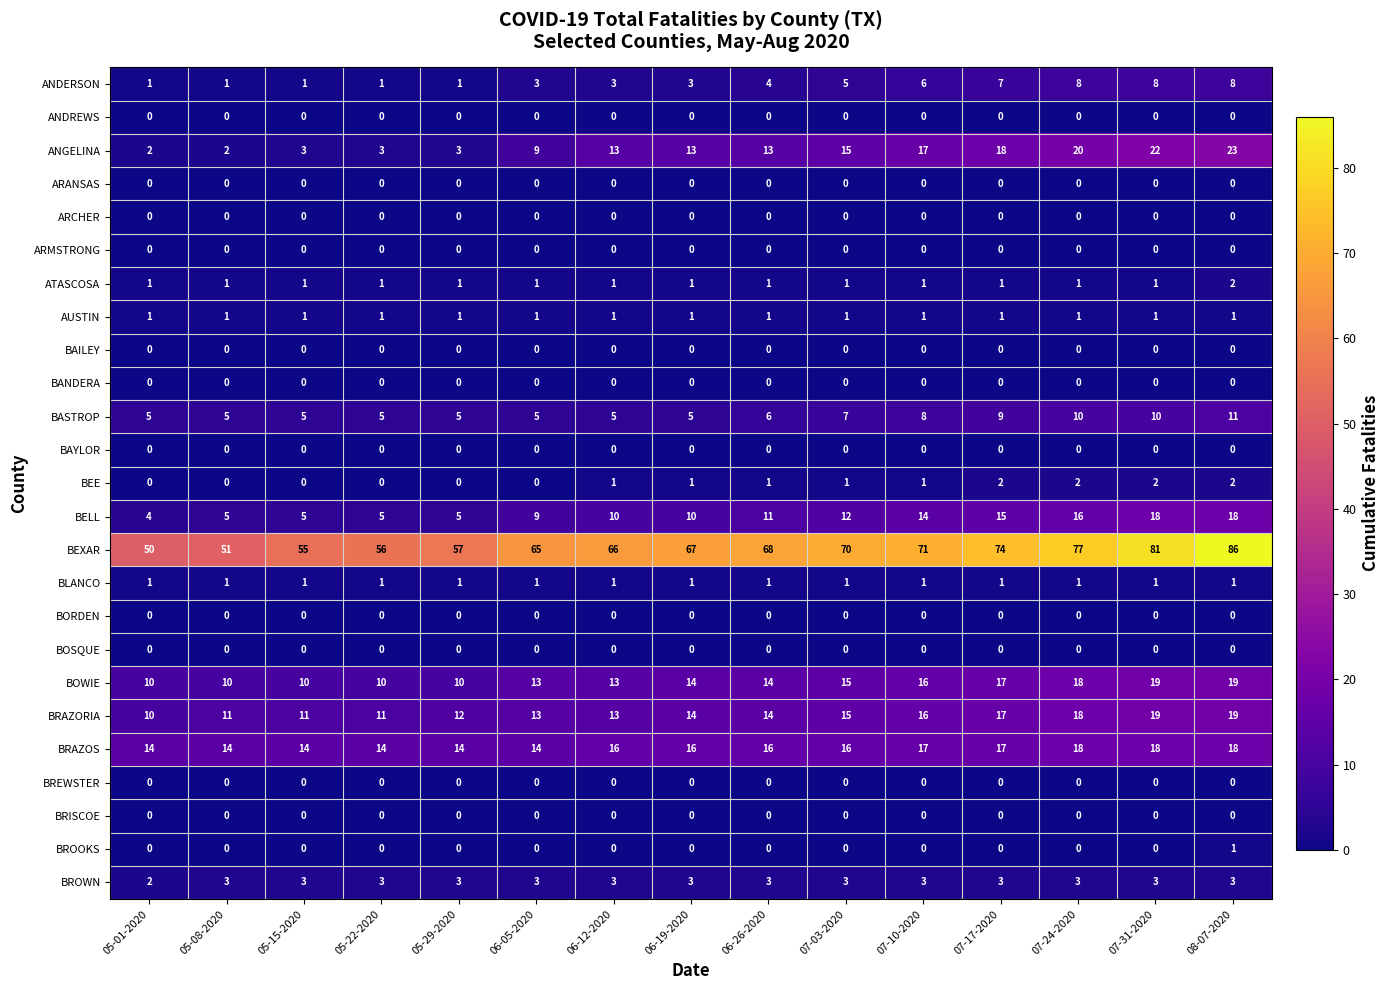

Which category has the highest value across all series?

08-07-2020